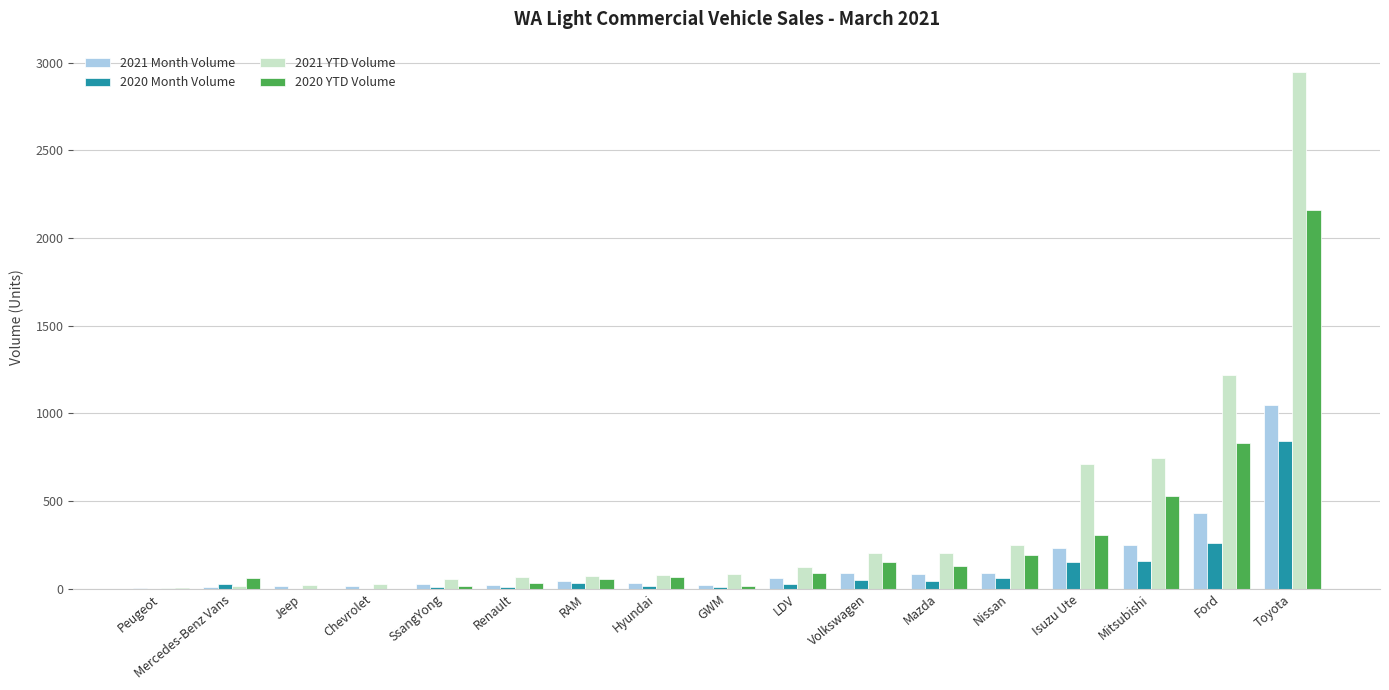

The 2020 Month Volume series shows -404 at Chevrolet. True or false?

False